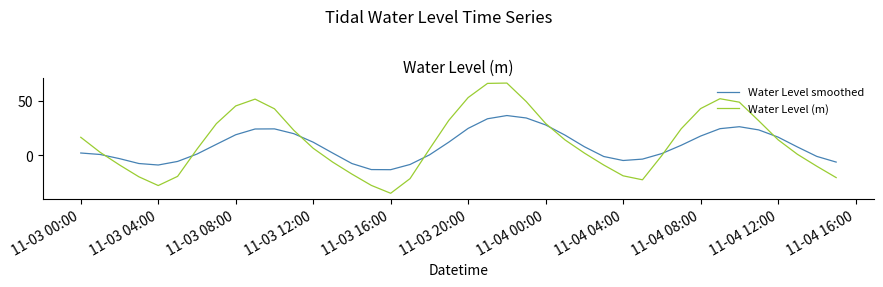

Which series has the largest total across all categories?

Water Level (m)